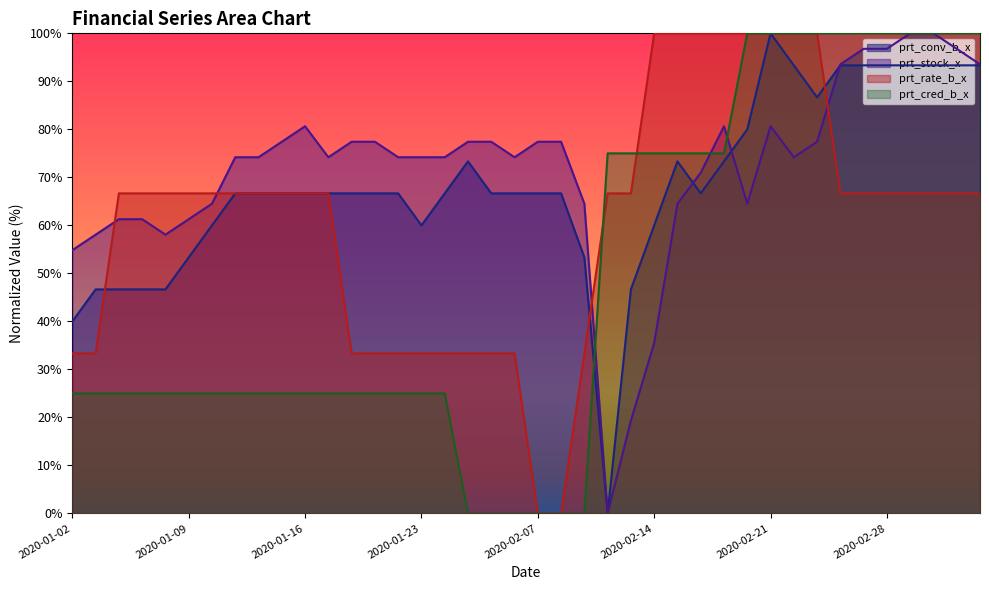

What is the sum of all prt_rate_b_x values?

2433.3